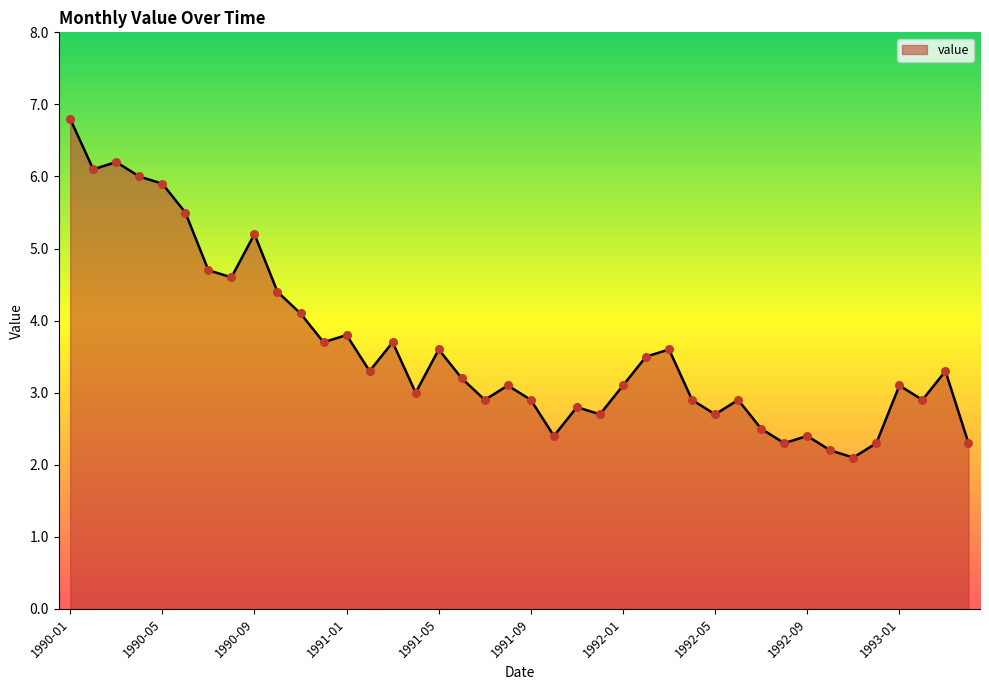

What is the maximum value shown in the chart?

6.8